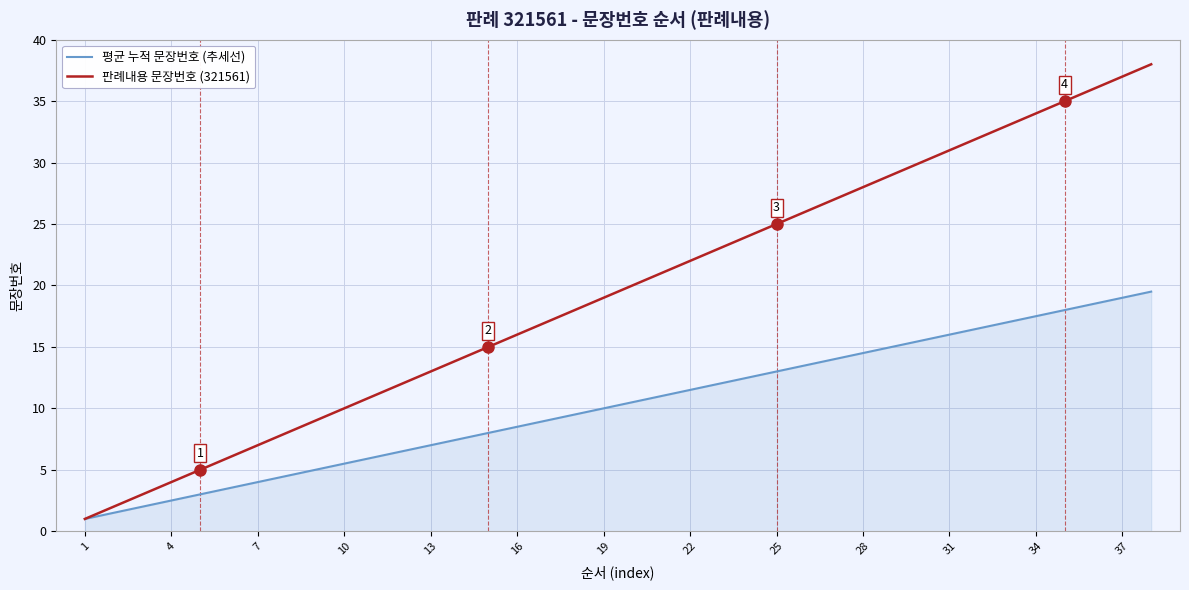

Which series has the widest spread of values?

판례내용 문장번호 (321561)